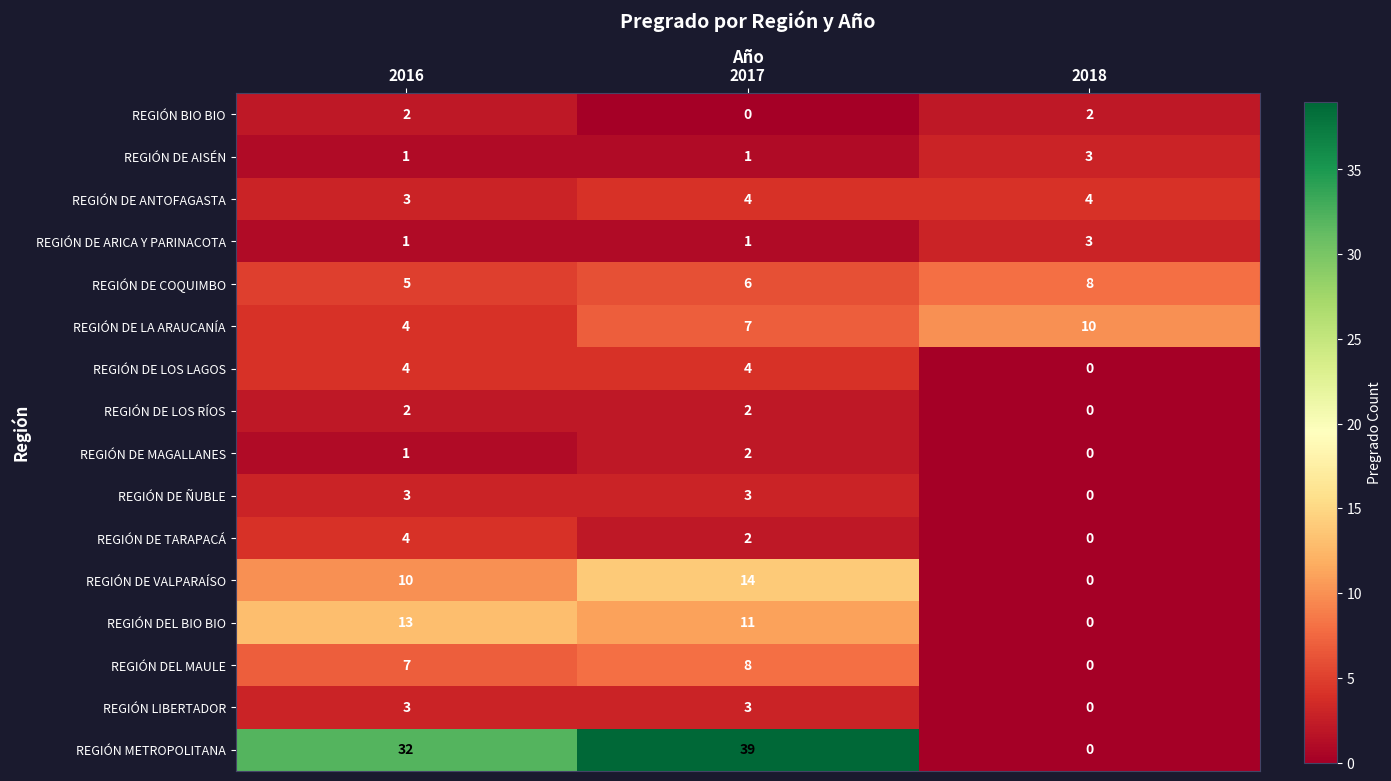

Which series has the largest range (max minus min)?

REGIÓN METROPOLITANA